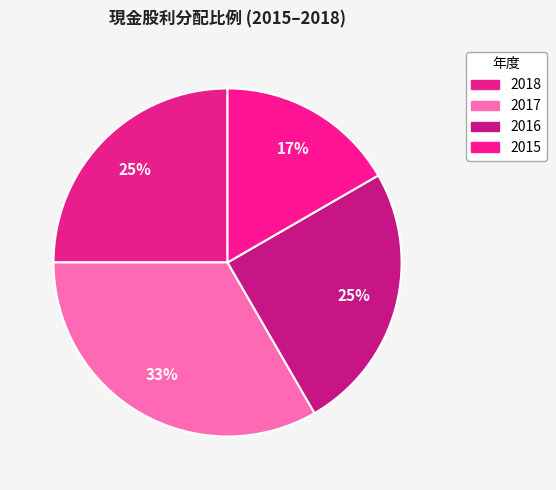

What is the smallest slice in the pie chart?

2015